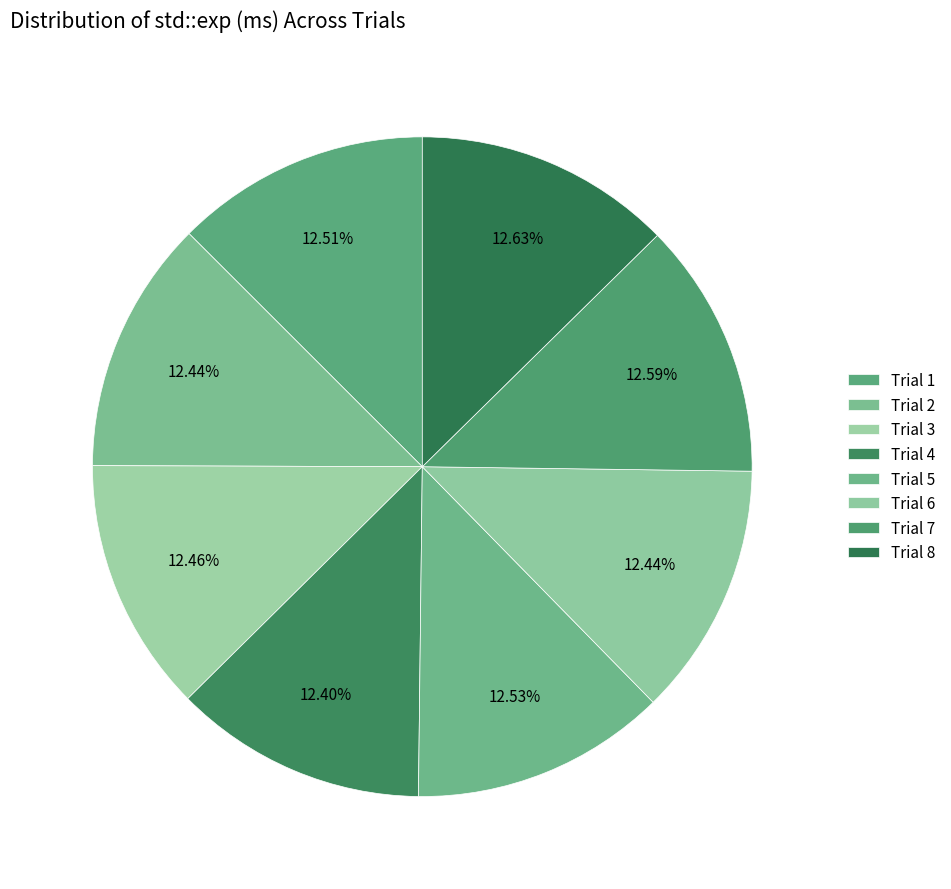

How many segments does this pie chart have?

8